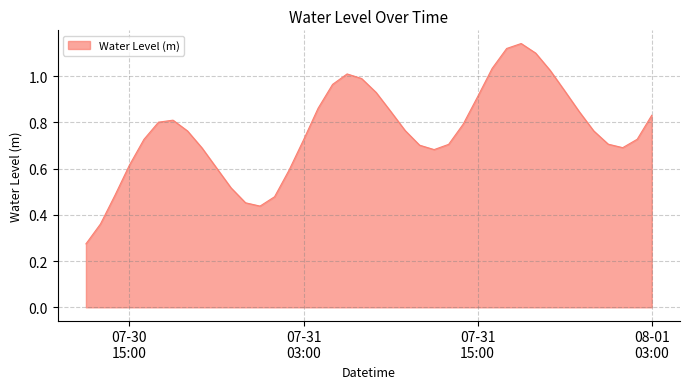

Does the chart display data point markers on the line(s)?

No